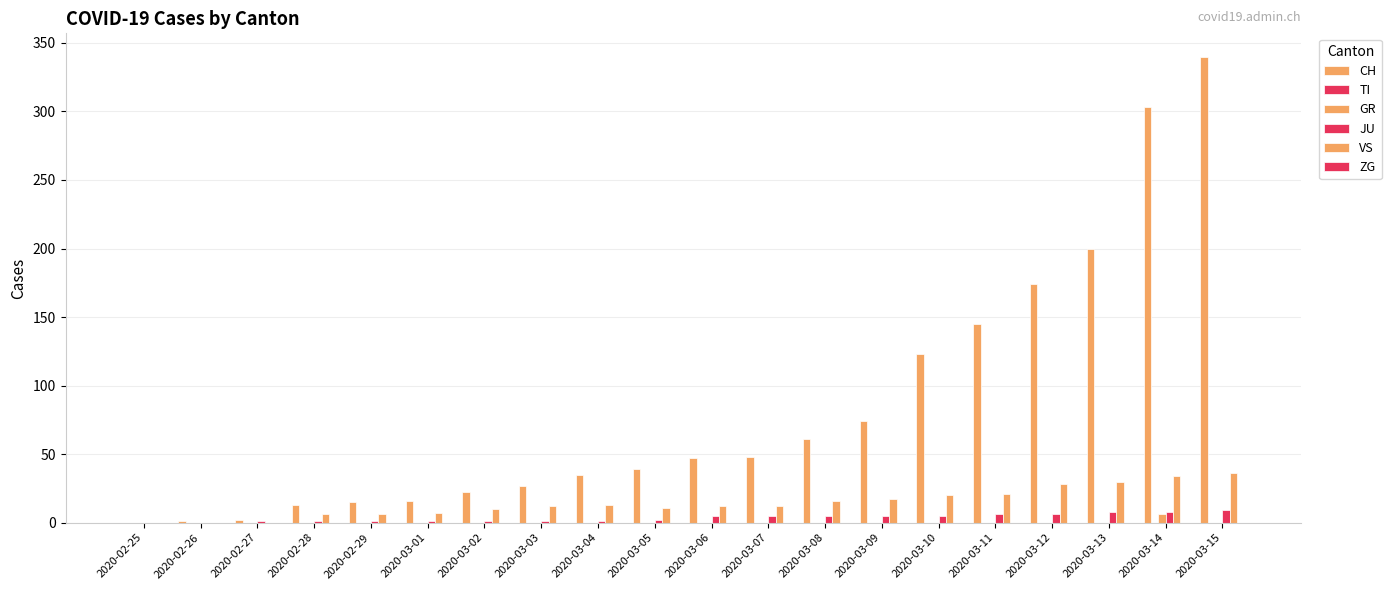

Does the chart contain stacked bars?

No